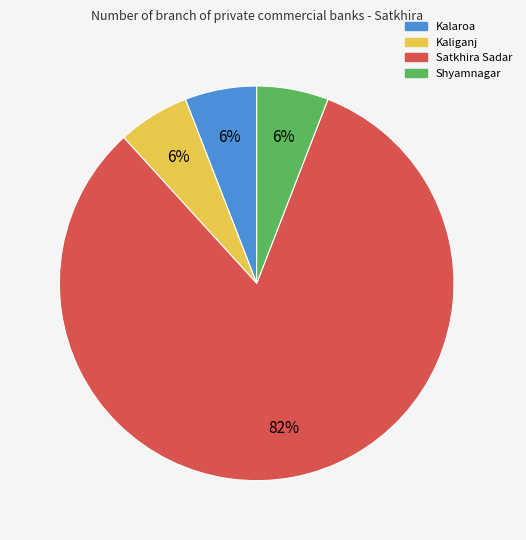

To the nearest percent, what is the difference between the largest and smallest slice percentages?

76%